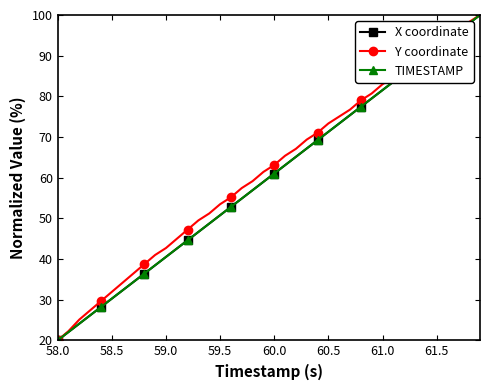

What is the highest value of the TIMESTAMP series?

100.0